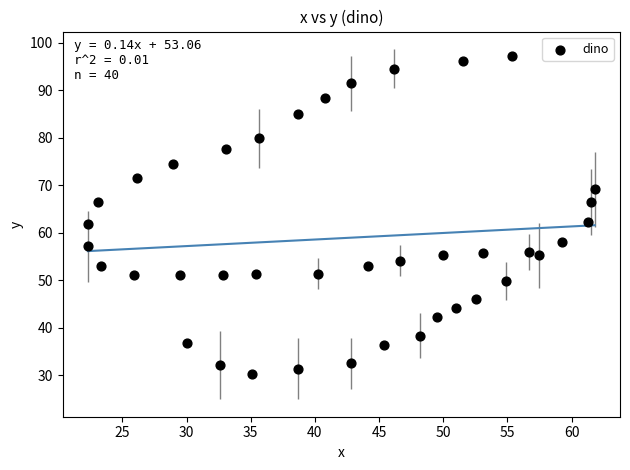

What is the range of X values (max minus min)?

39.5